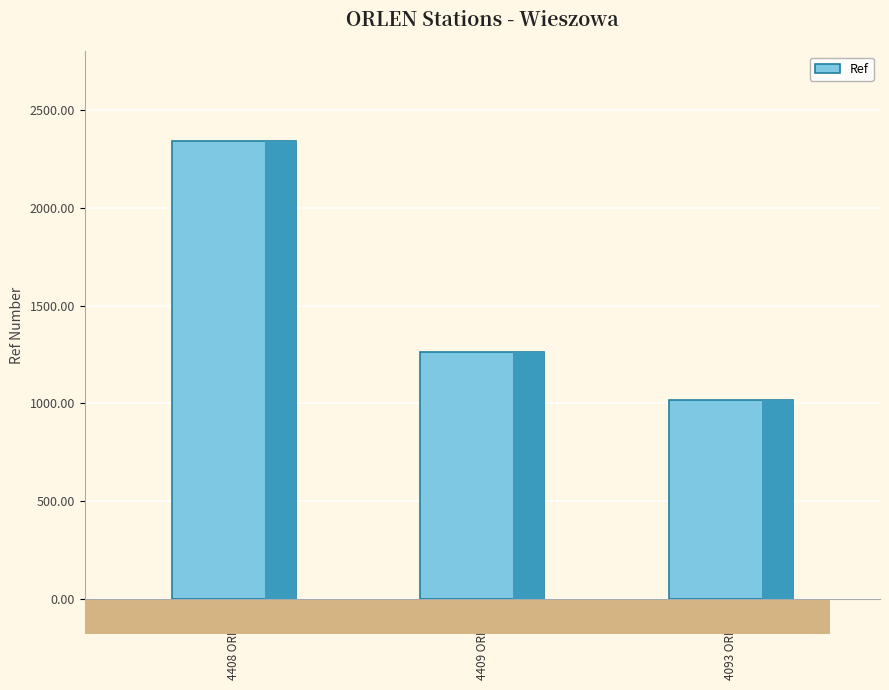

Reading left to right, extract all data points from this chart.

2340	1263	1018